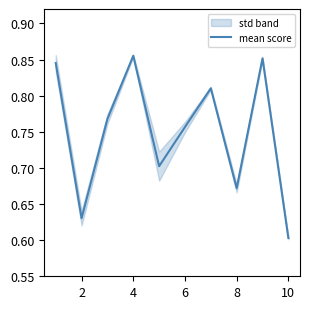

Count the number of categories in the chart.

10